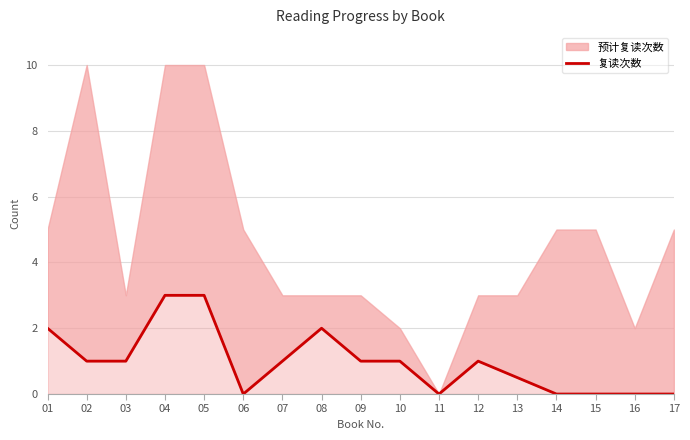

Where is the data nearest to the value 1?

02